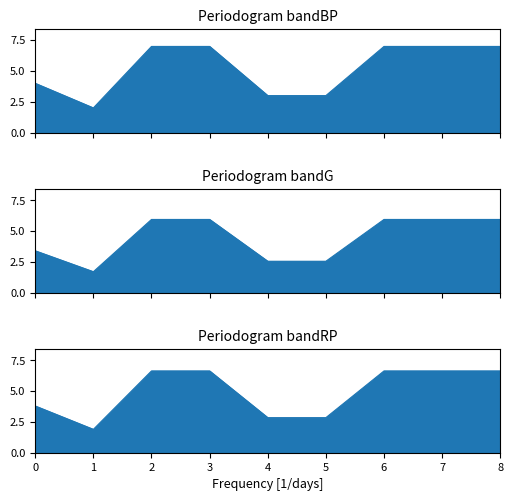

What is the sum of all values?

47